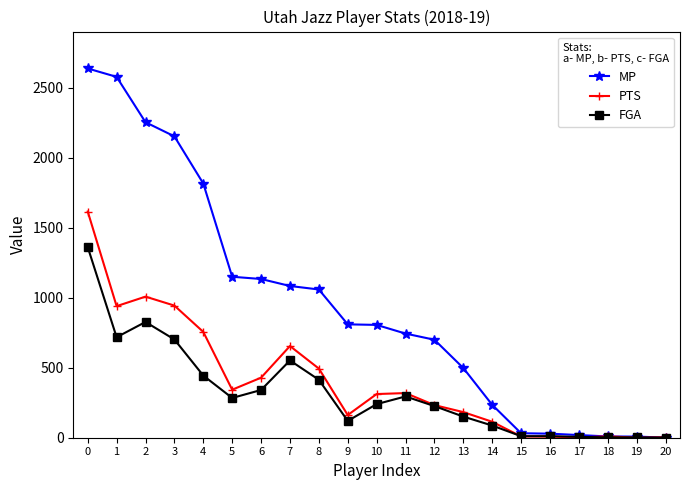

What is the greatest value displayed?

2638